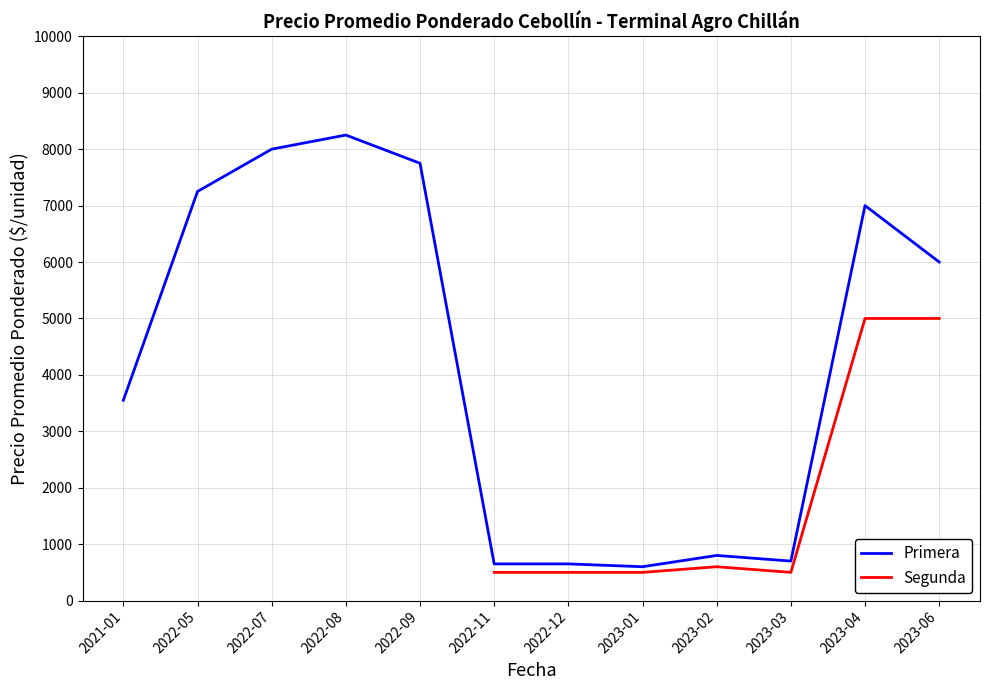

Where is the first local maximum for Primera?

2022-08